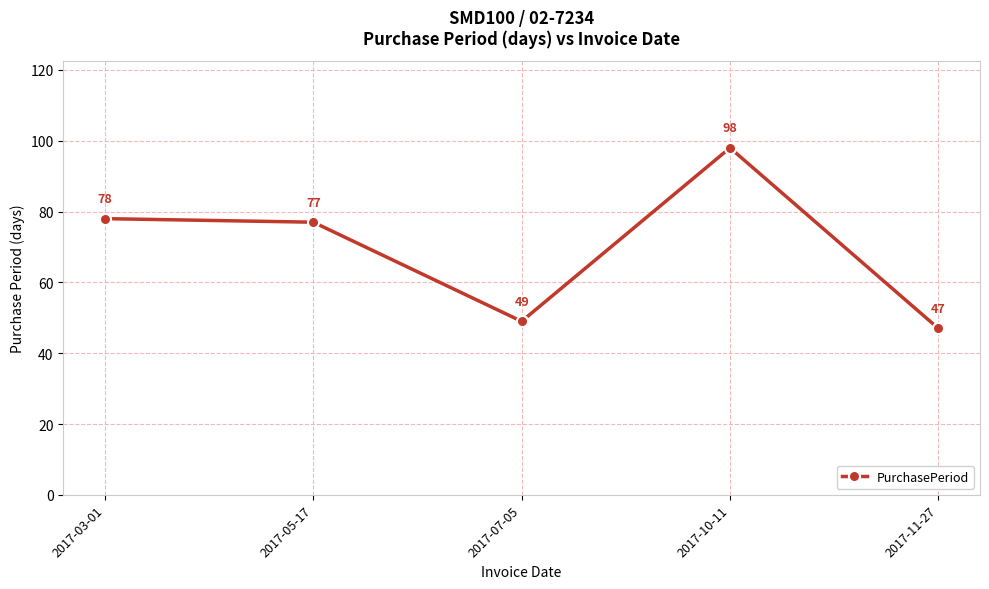

Reading left to right, extract all data points from this chart.

78	77	49	98	47